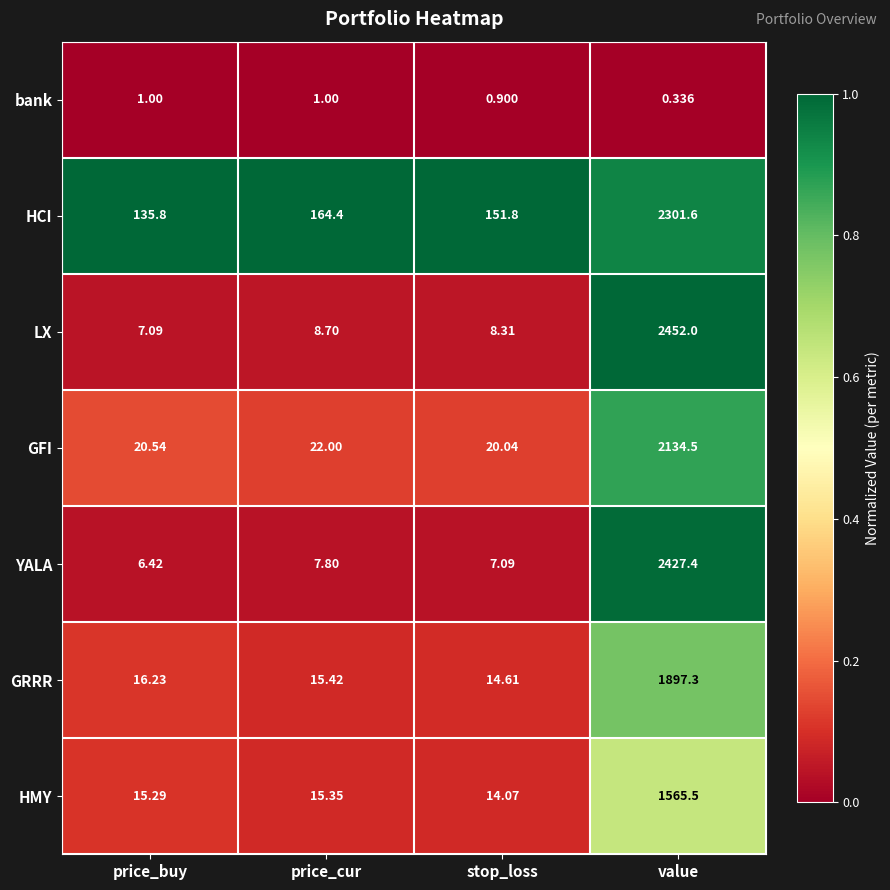

At price_cur, list the series in order from largest to smallest.

HCI, GFI, GRRR, HMY, LX, YALA, bank